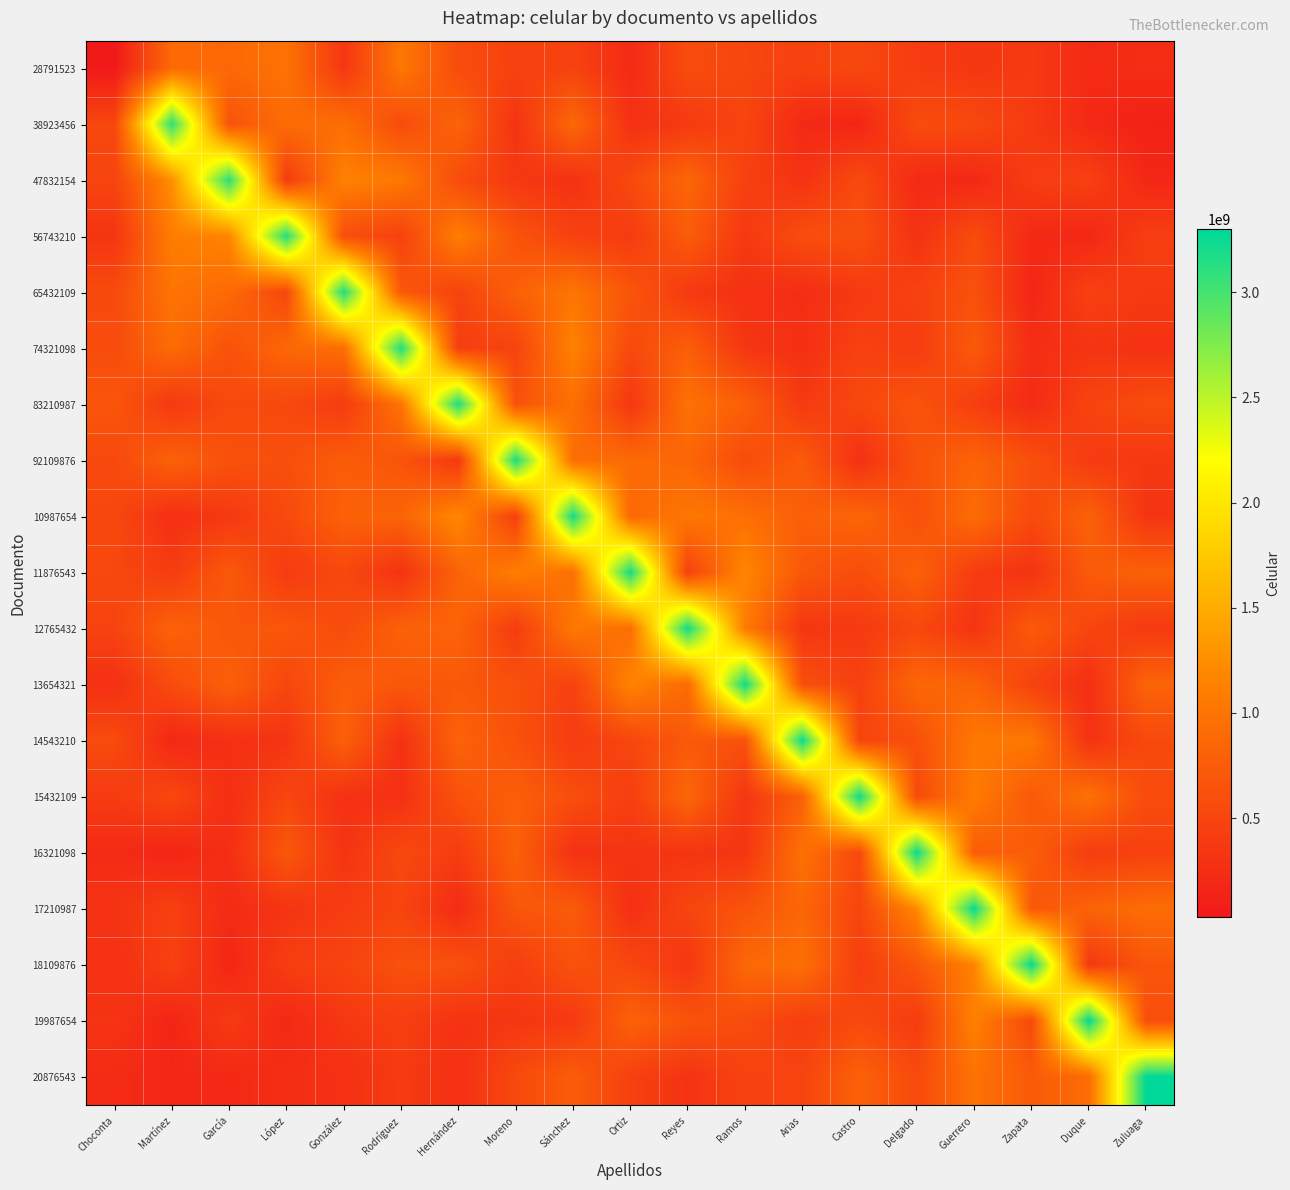

Which label corresponds to the largest value in the chart?

Zuluaga